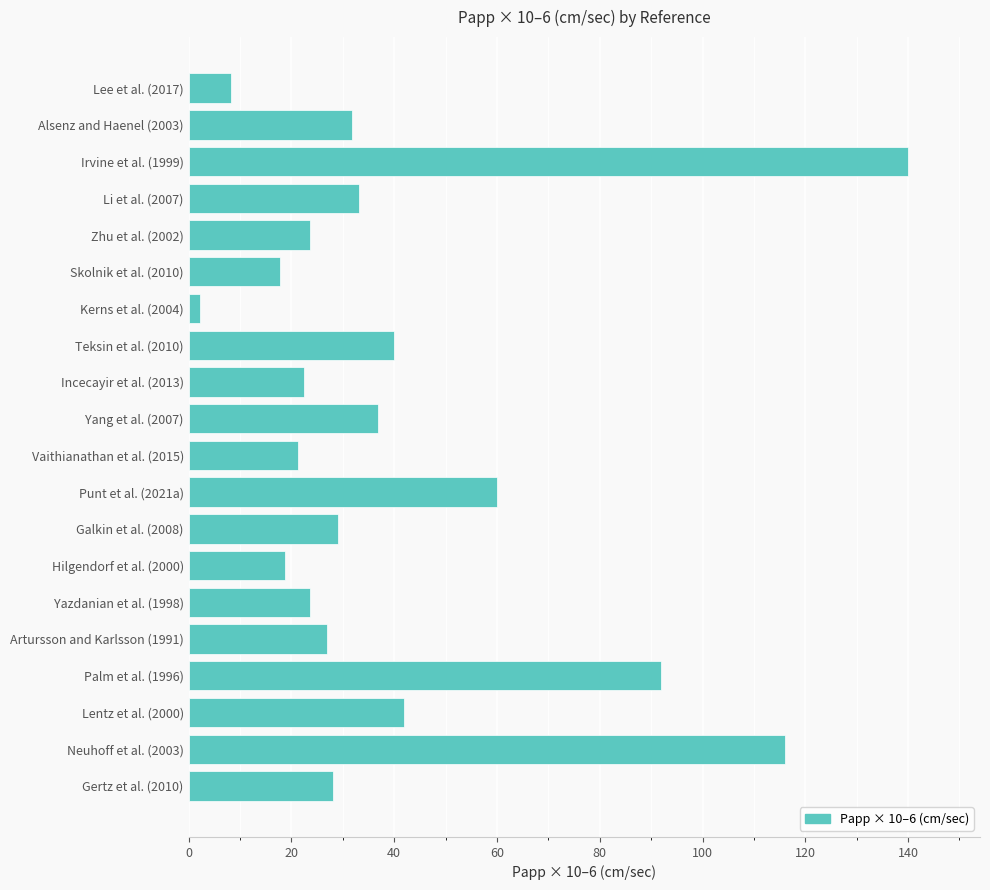

Is it true that the value at Teksin et al. (2010) is 40.0?

True